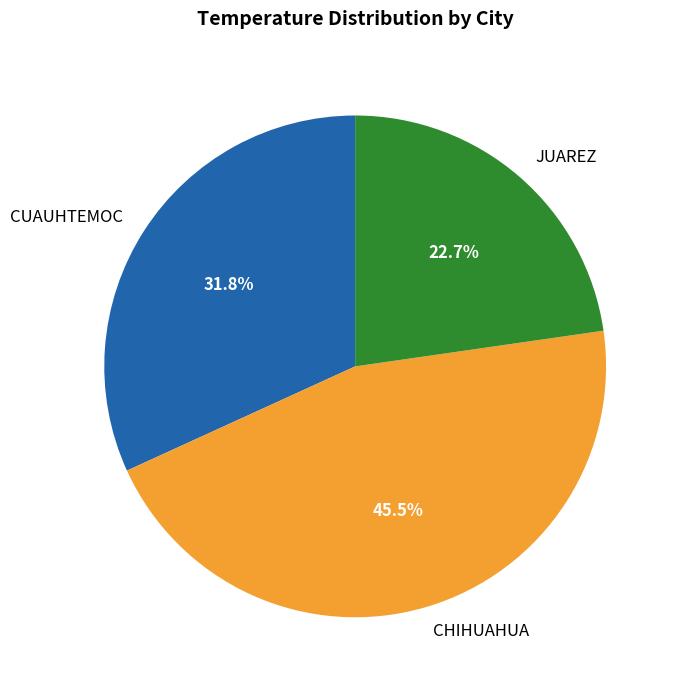

Does CHIHUAHUA represent more than half of the total?

No